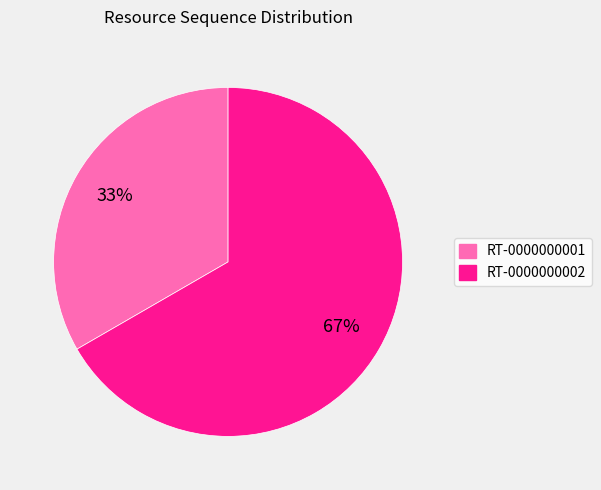

Which category has the biggest portion of the pie?

RT-0000000002